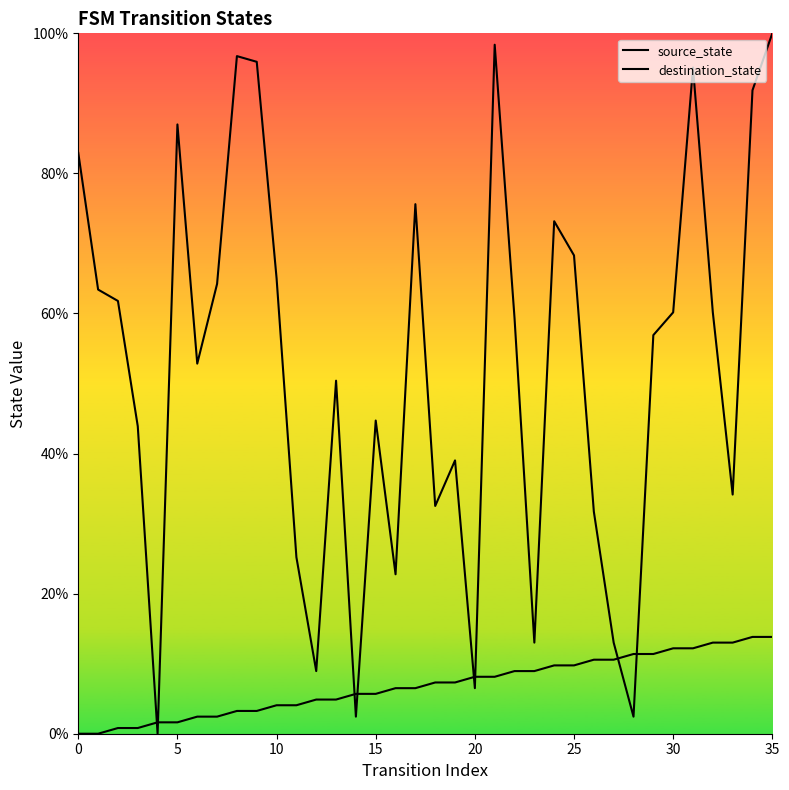

At which category is the sum across all series the highest?

35